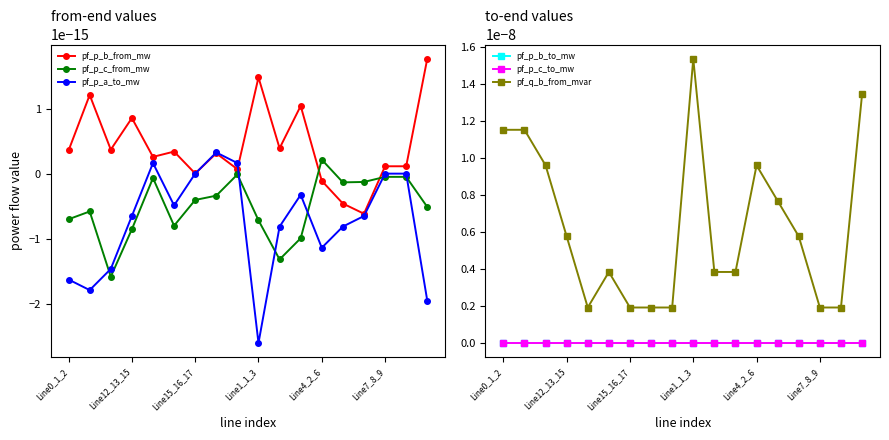

Between 10 and 14, which series saw the biggest shift?

pf_q_b_from_mvar